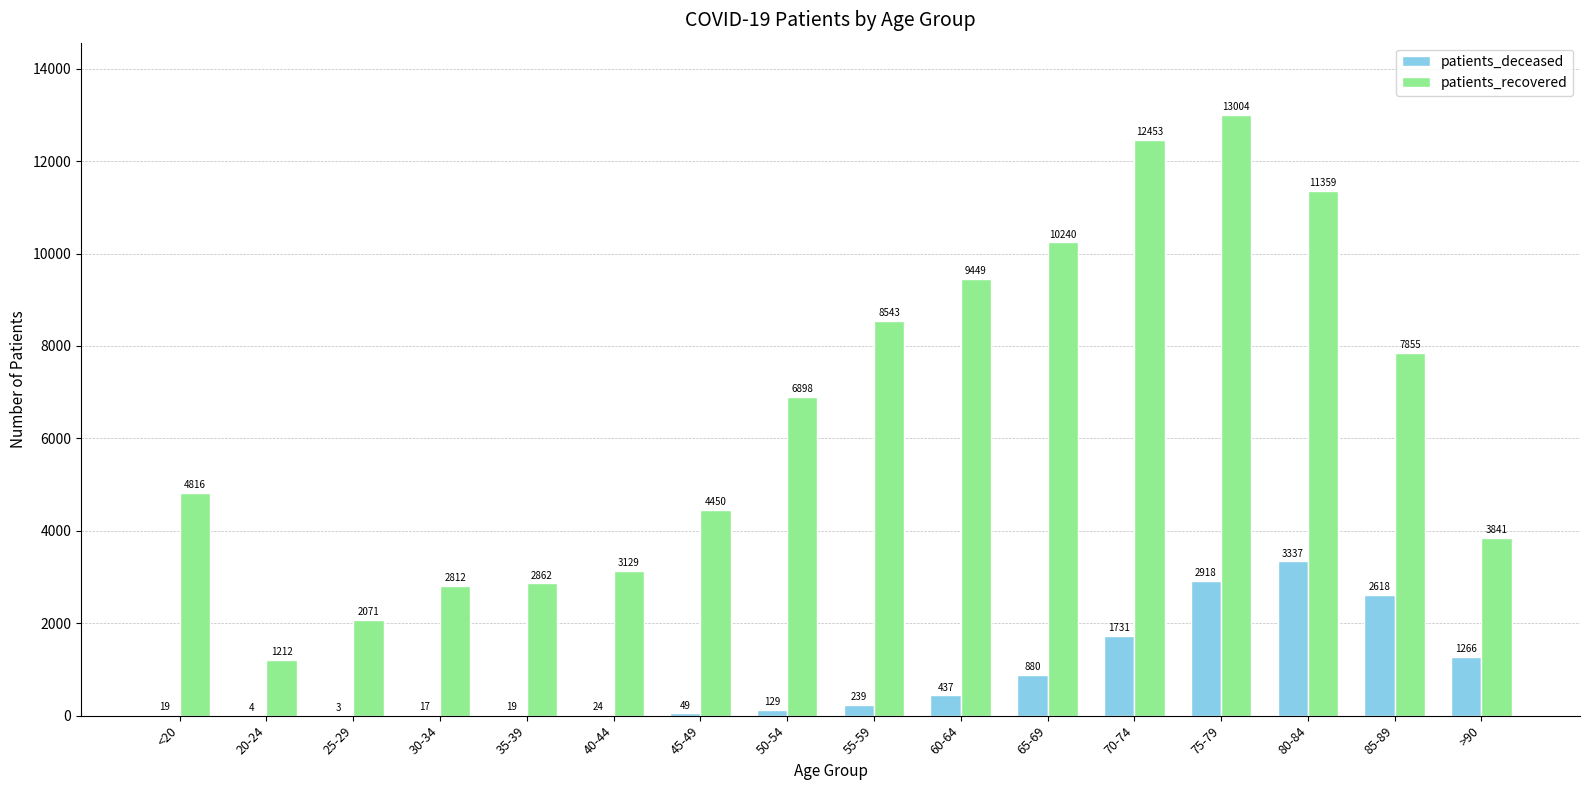

What is the sum of the patients_recovered values at 80-84 and >90?

15200